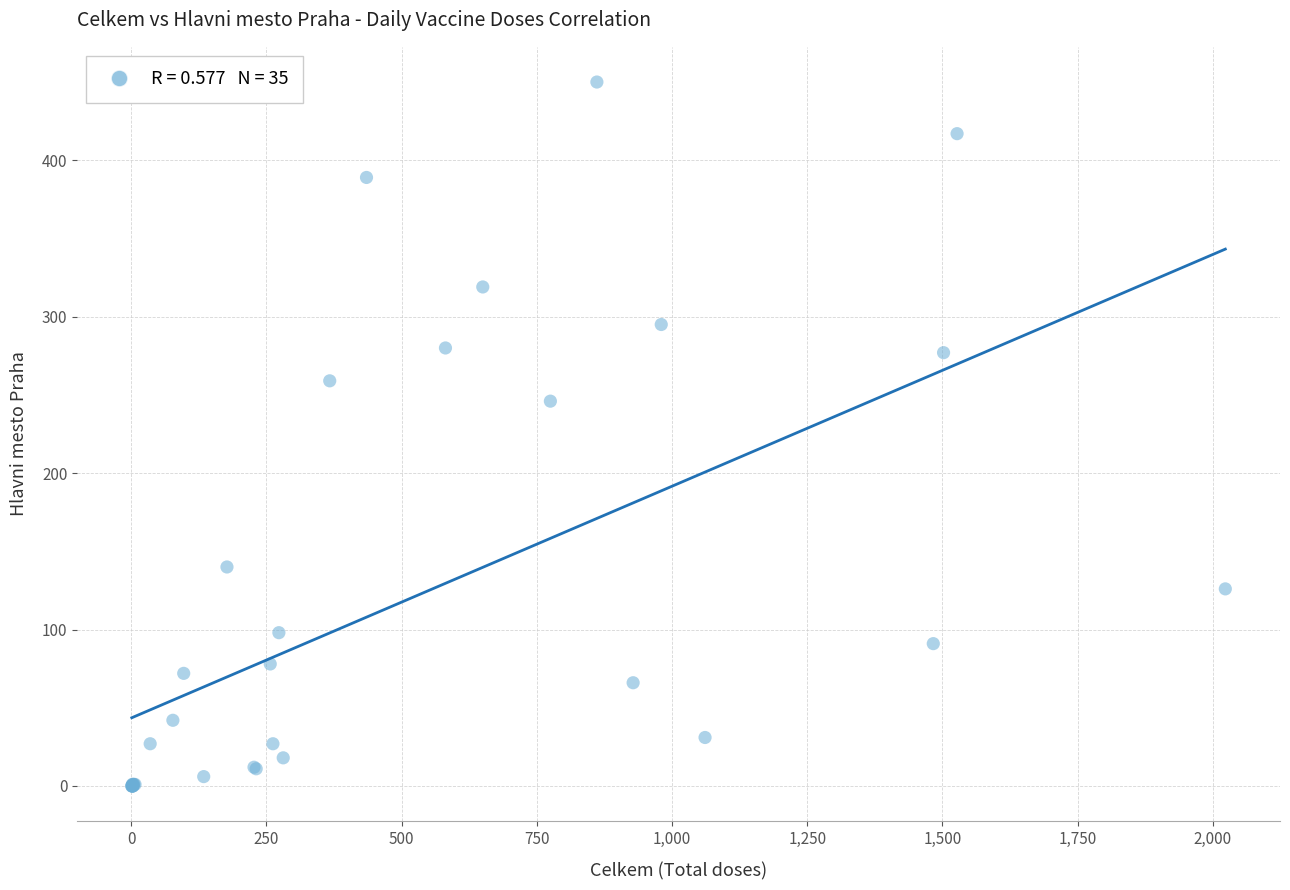

What Y value in the scatter plot is closest to 225?

246